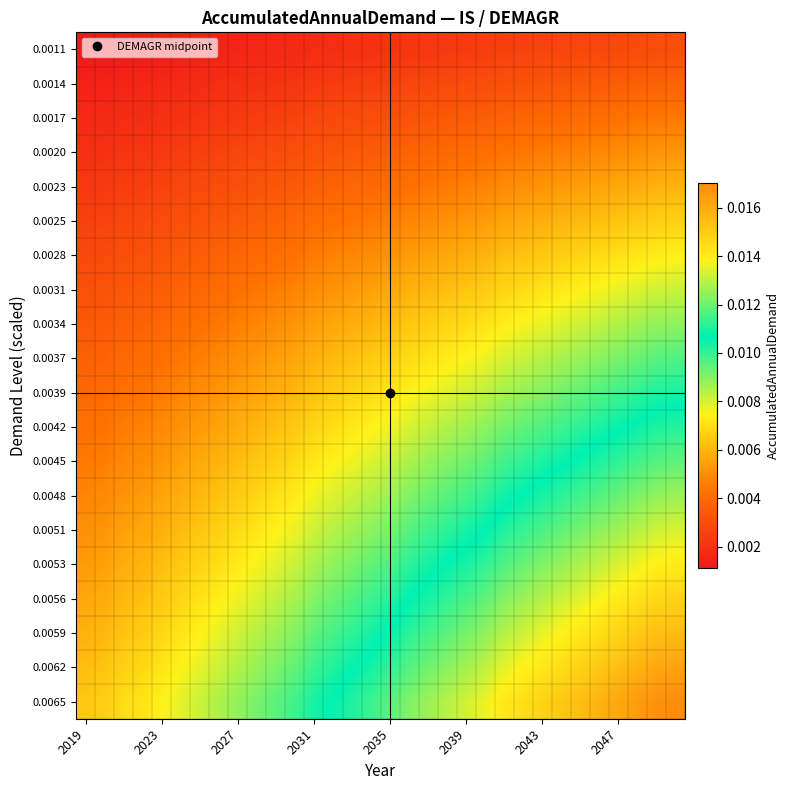

Which series has the widest spread of values?

0.0065